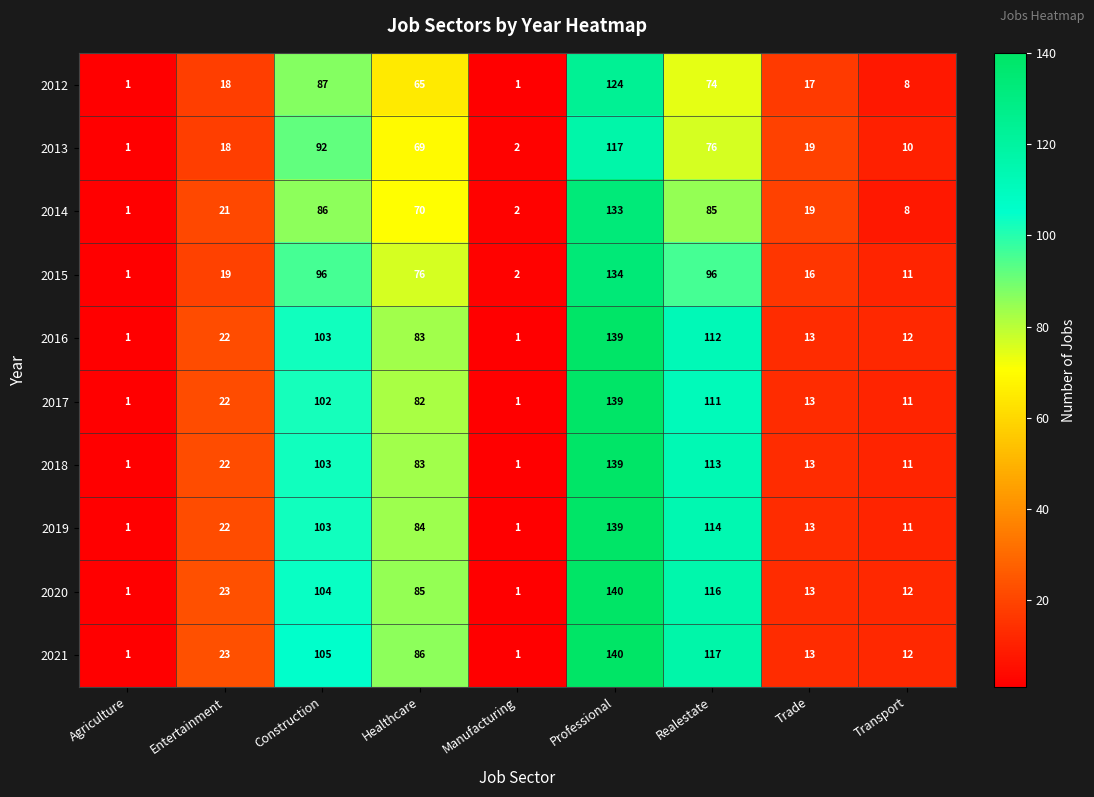

Which category has the highest value in the 2012 series?

Professional